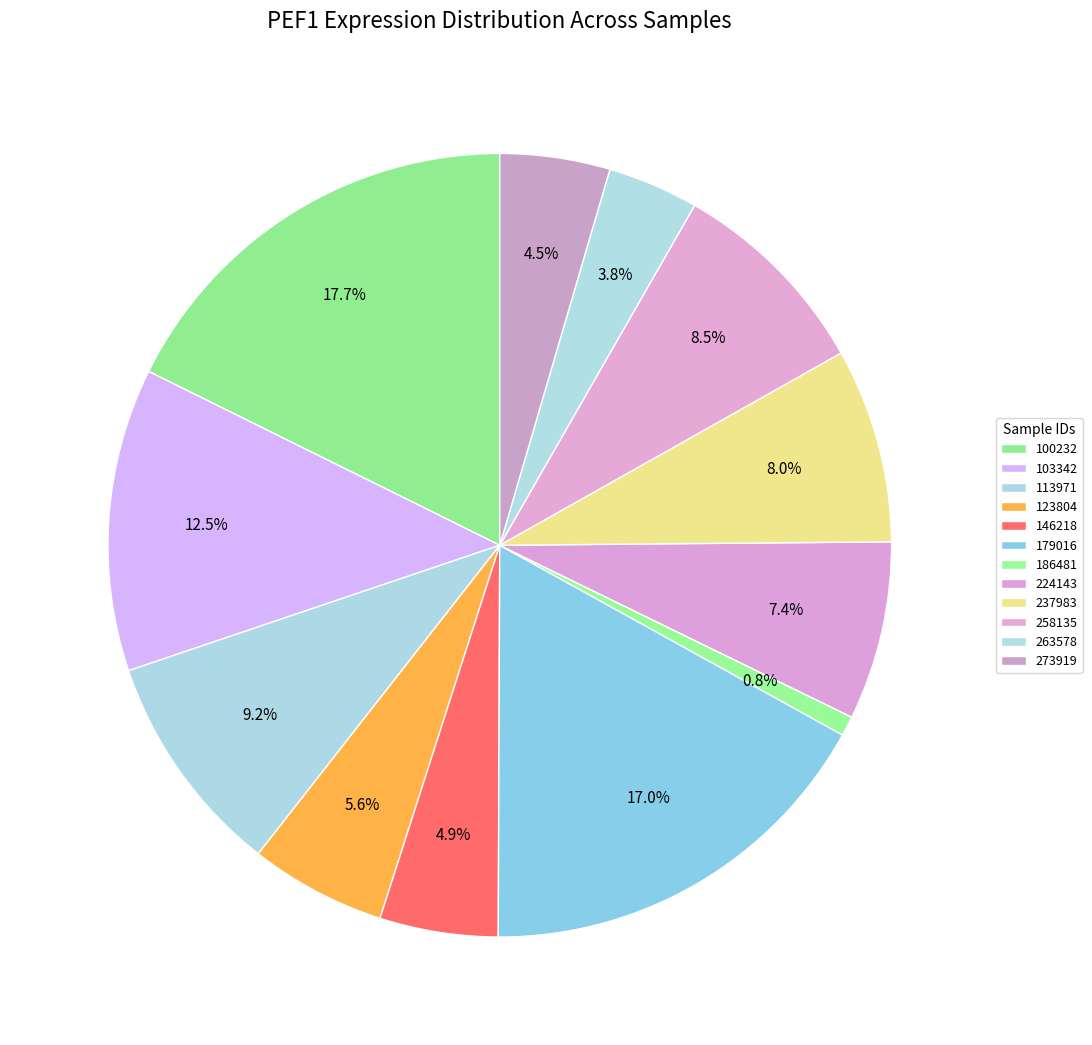

How many segments does this pie chart have?

12